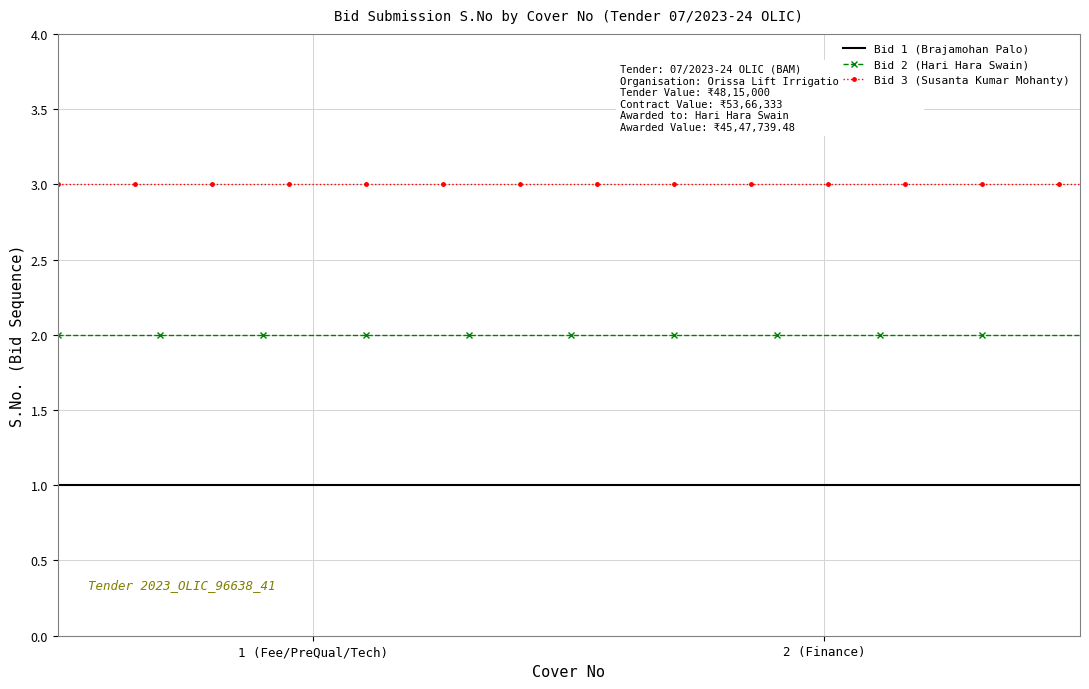

What is the maximum value shown in the chart?

3